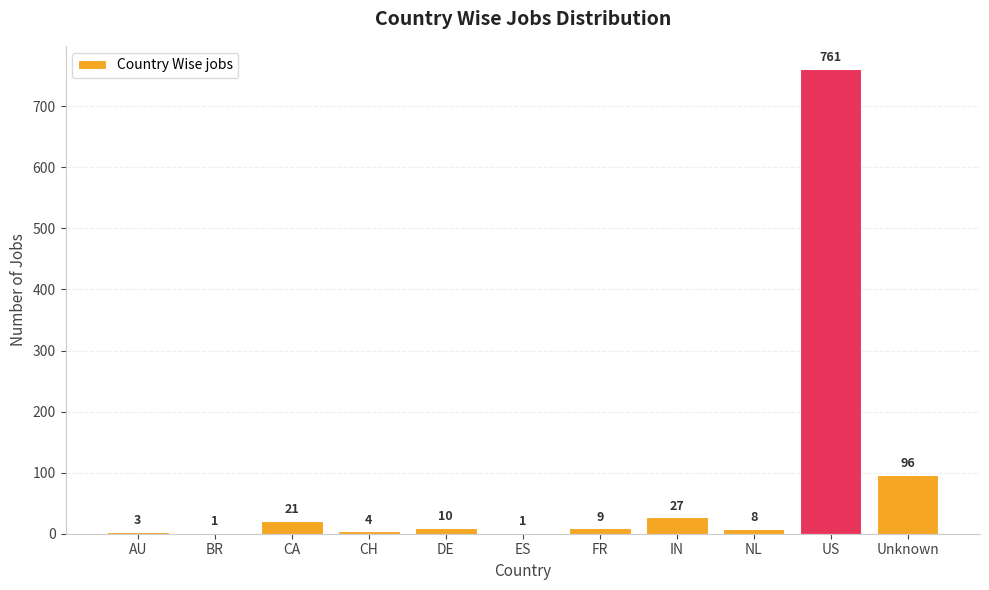

What is the sum of the values at CA and DE?

31